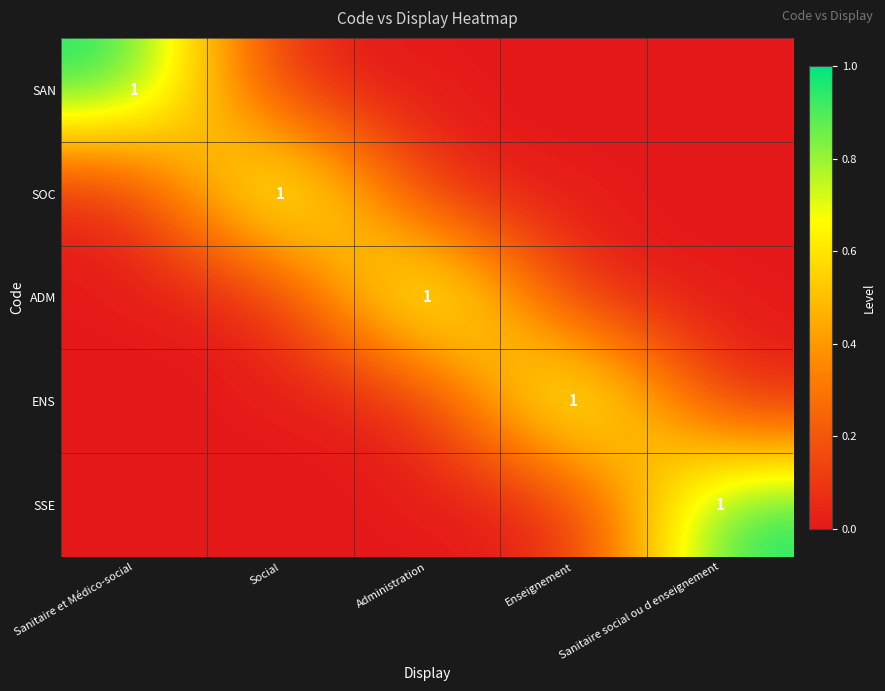

The value of SOC at Social is 1. True or false?

True